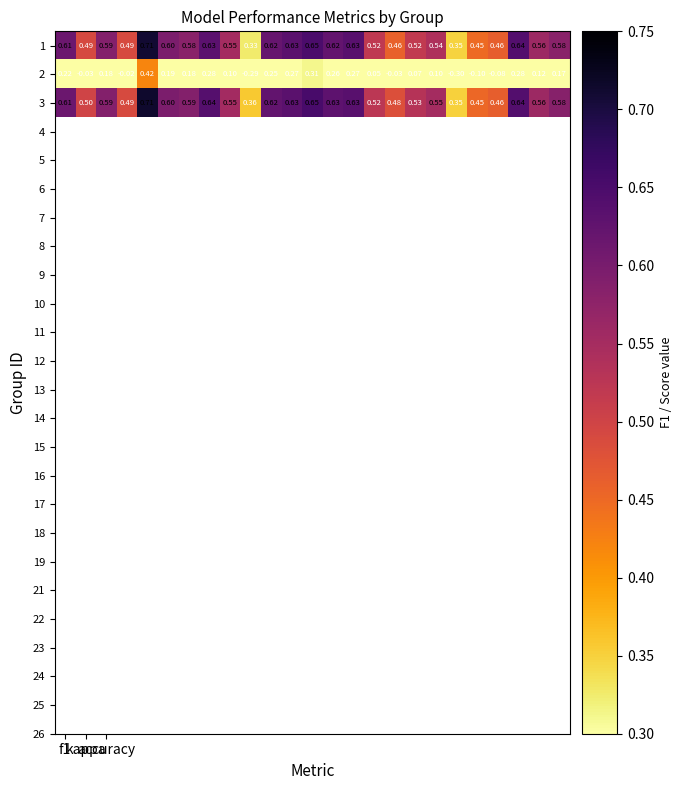

Count the number of data series in this chart.

3